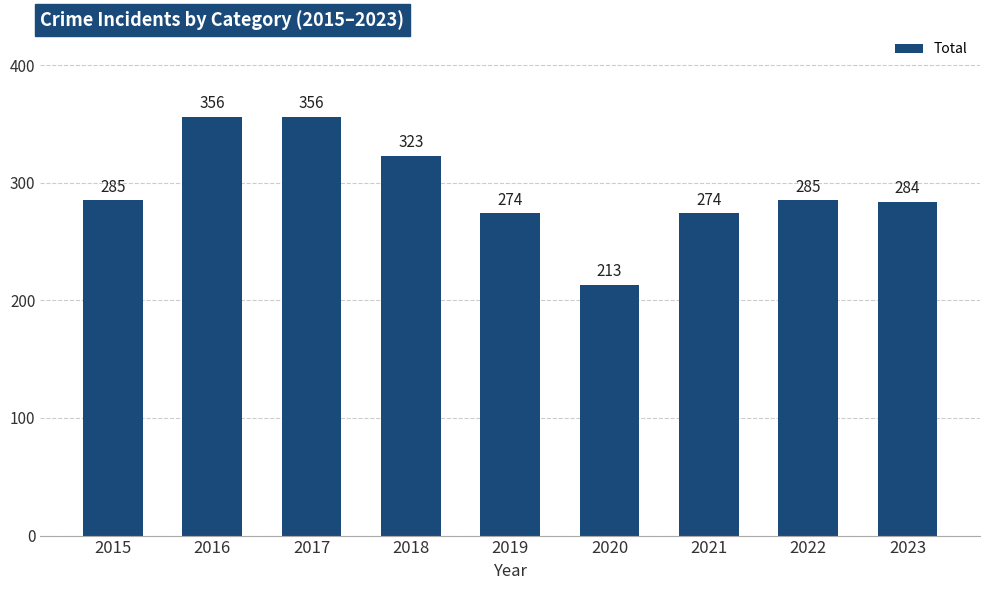

What is the maximum value shown in the chart?

356